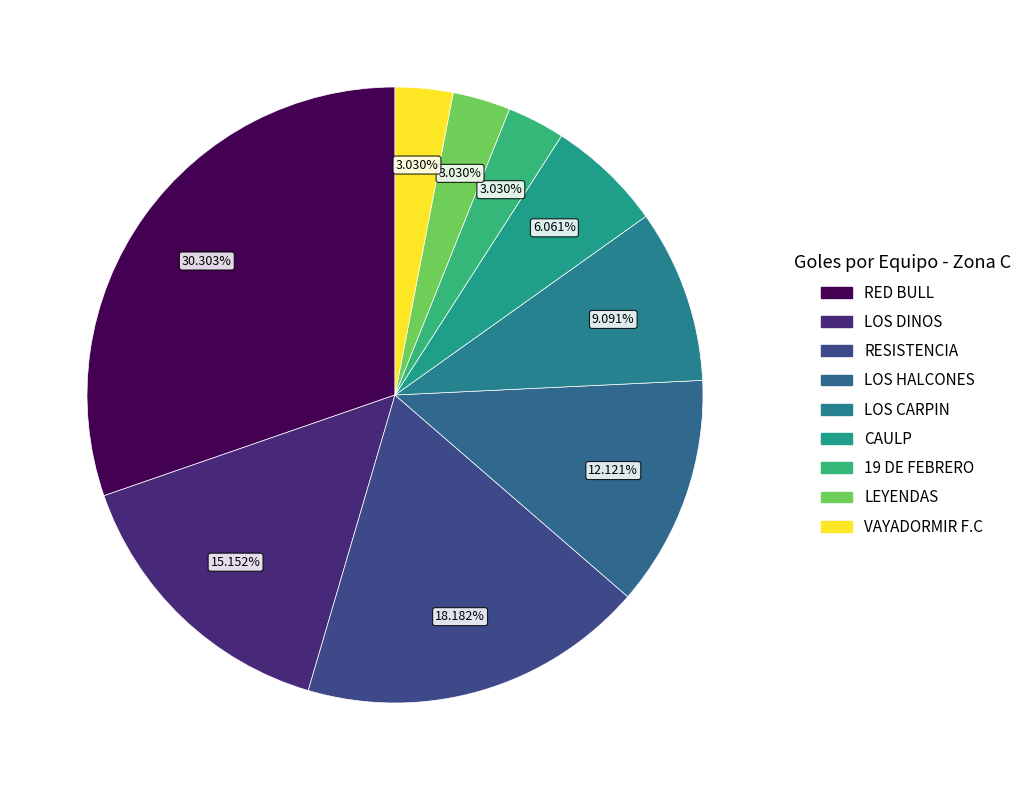

How many slices are in this pie chart?

9